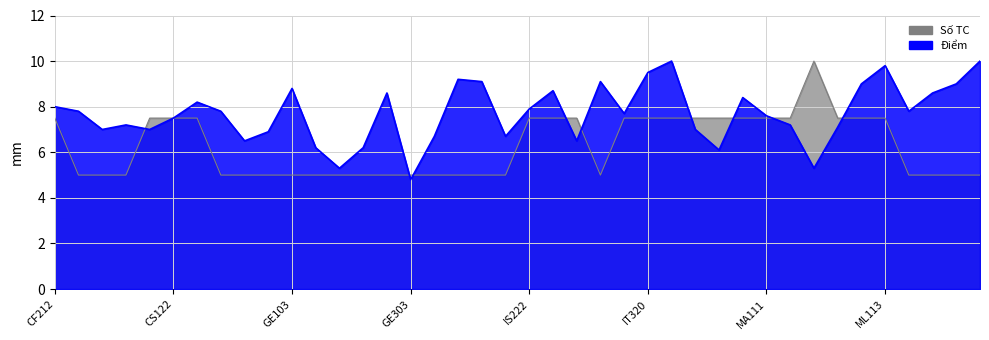

List the labels in order of Số TC value, largest first.

MA231, CF212, CS121, CS122, CS212, IS222, IS314, IS322, IS334, IT320, IT333, MA101, MA104, MA110, MA111, MA120, MI201, MI322, ML113, CS100, CS102, CS110, EC102, GE101, GE102, GE103, GE201, GE202, GE205, GE301, GE303, GE305, GF101, GF102, GZ101, IS330, ML114, ML115, ML202, ML204